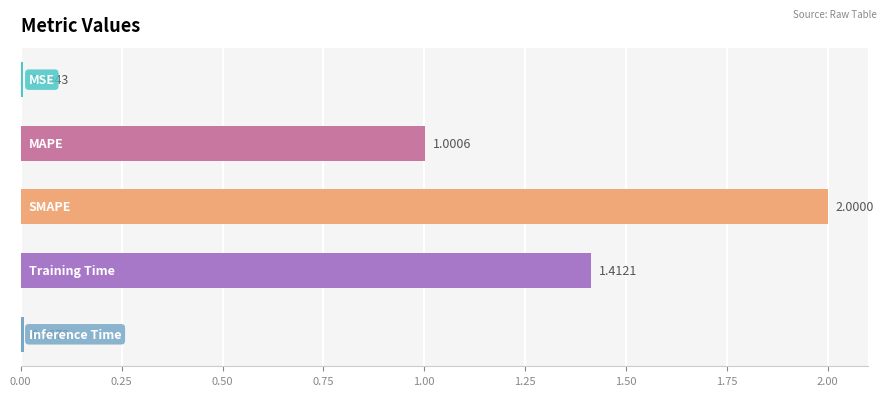

What is the sum of all values?

4.4